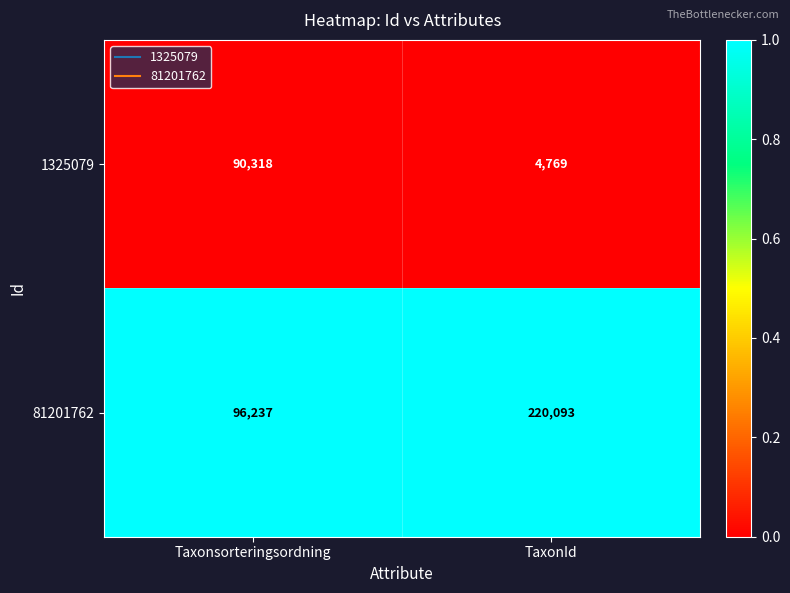

Reading right to left, what are all the values shown in this chart?

1325079: 4769	90318
81201762: 220093	96237